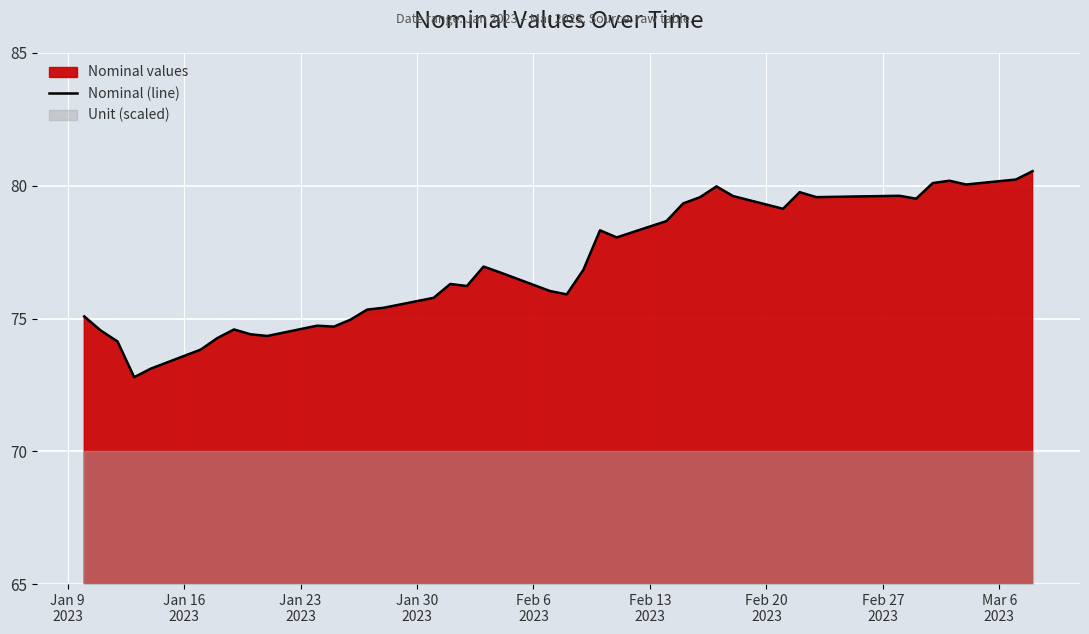

What is the minimum value for Nominal (line)?

72.8